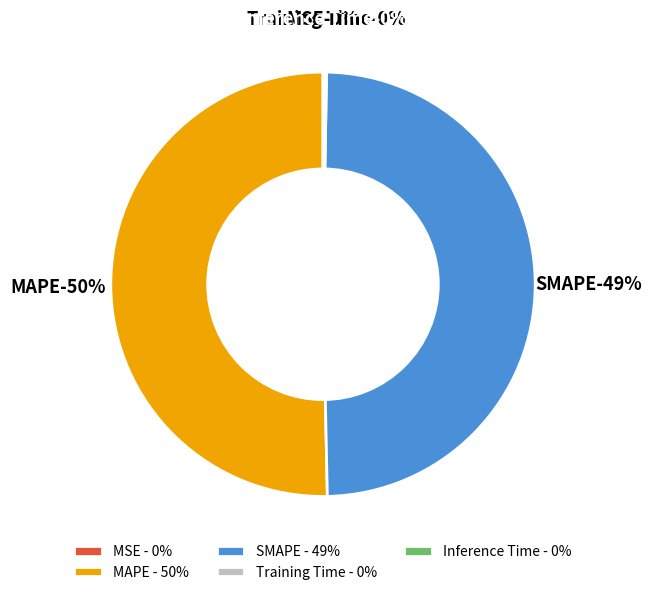

What percentage do MSE and MAPE together represent?

50.3%